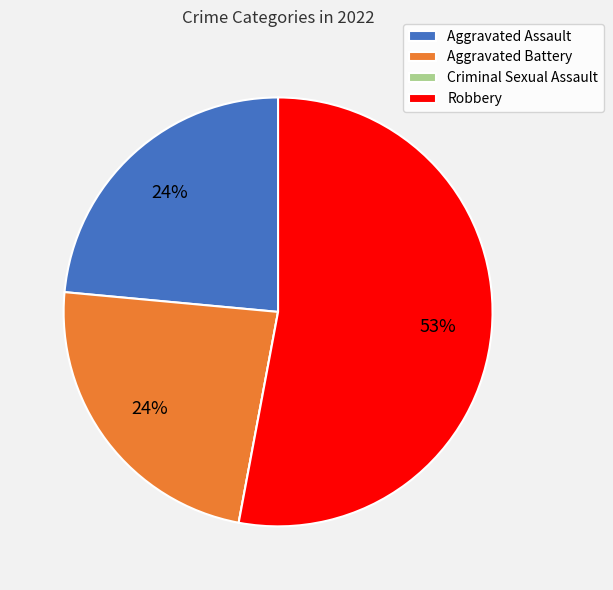

True or false: Aggravated Battery accounts for 38% of the total.

False